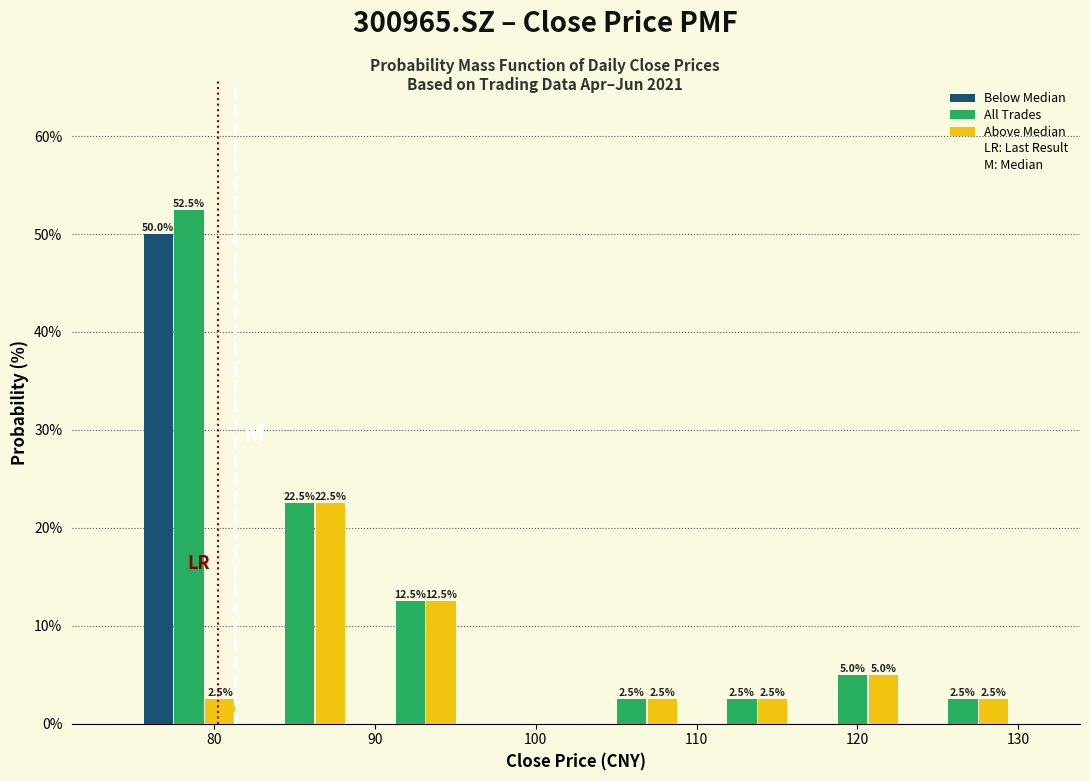

In the All Trades series, which range on the x-axis has the tallest bar?

75 to 82